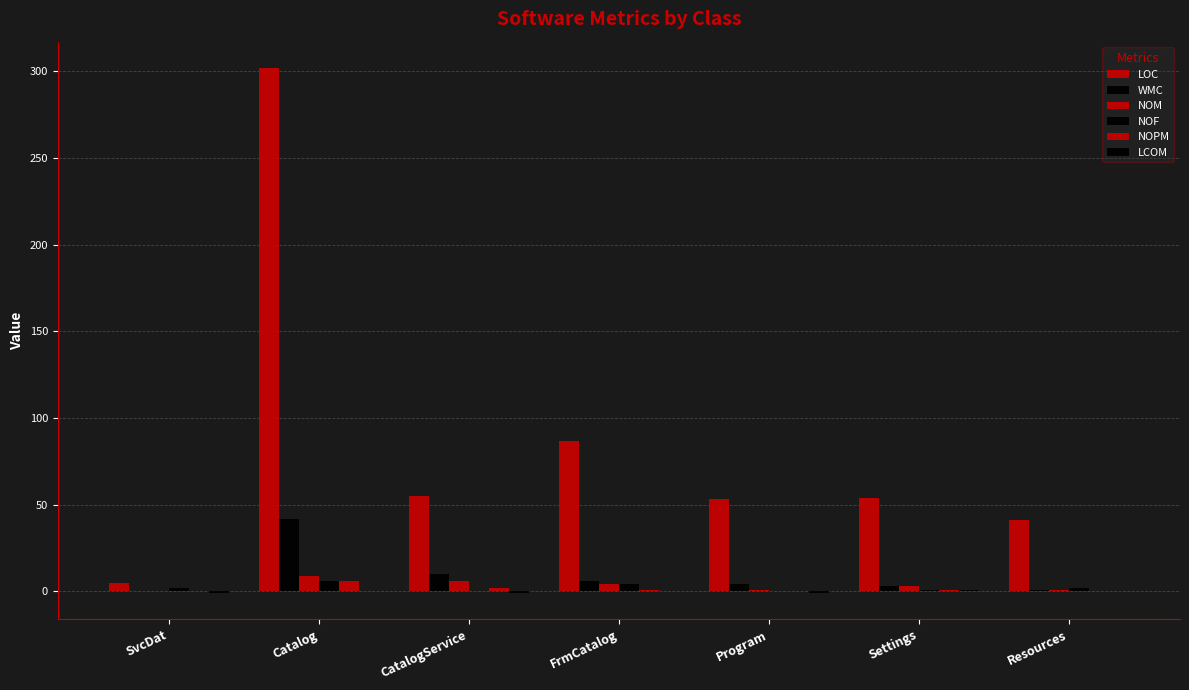

True or false: NOF has a value of -2.3 at CatalogService.

False